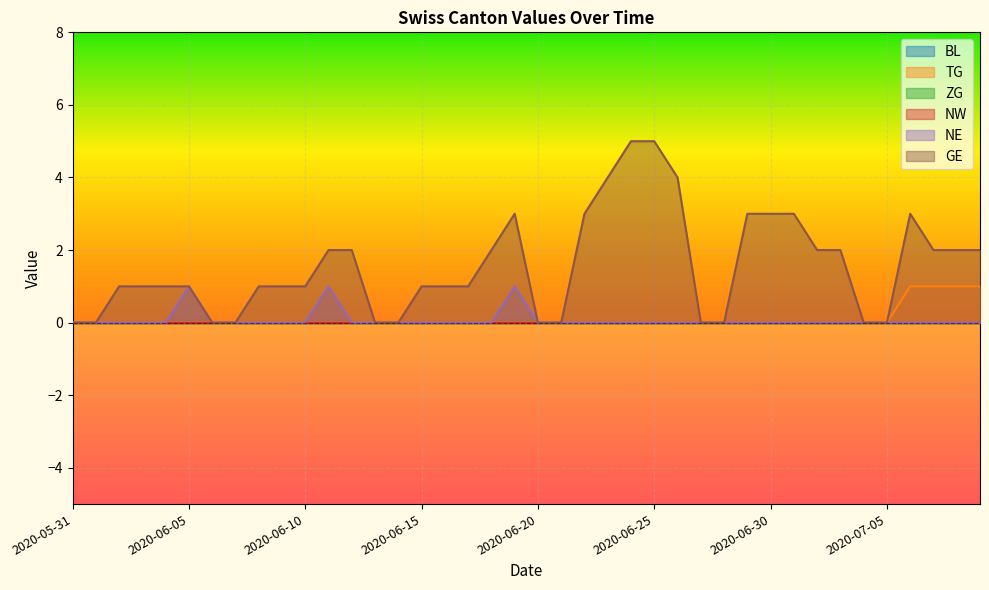

Count the GE values in the range 0 to 3.

36